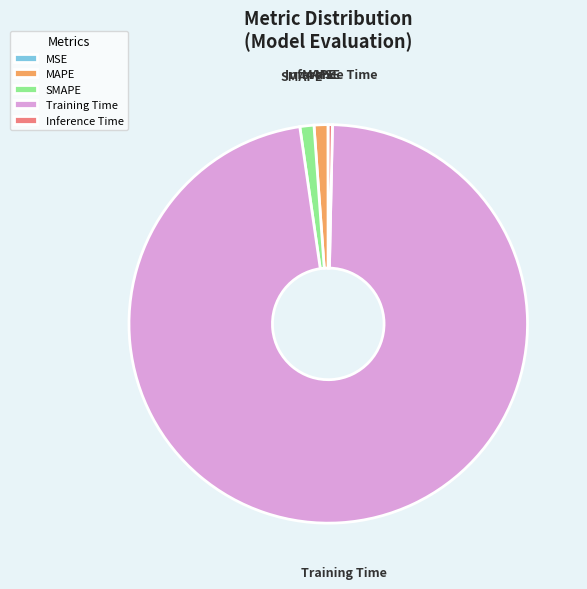

True or false: Training Time accounts for 97% of the total.

True